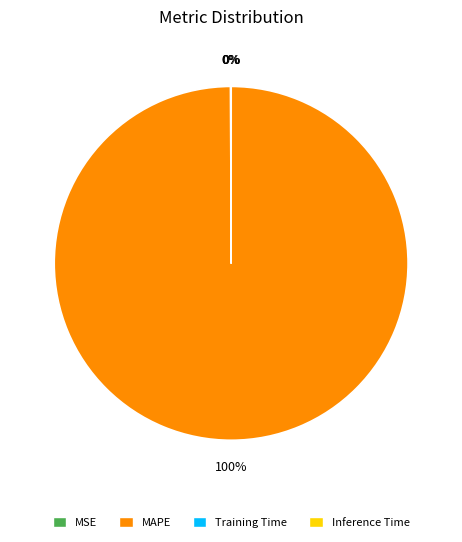

To the nearest percent, what is the average slice percentage?

25%